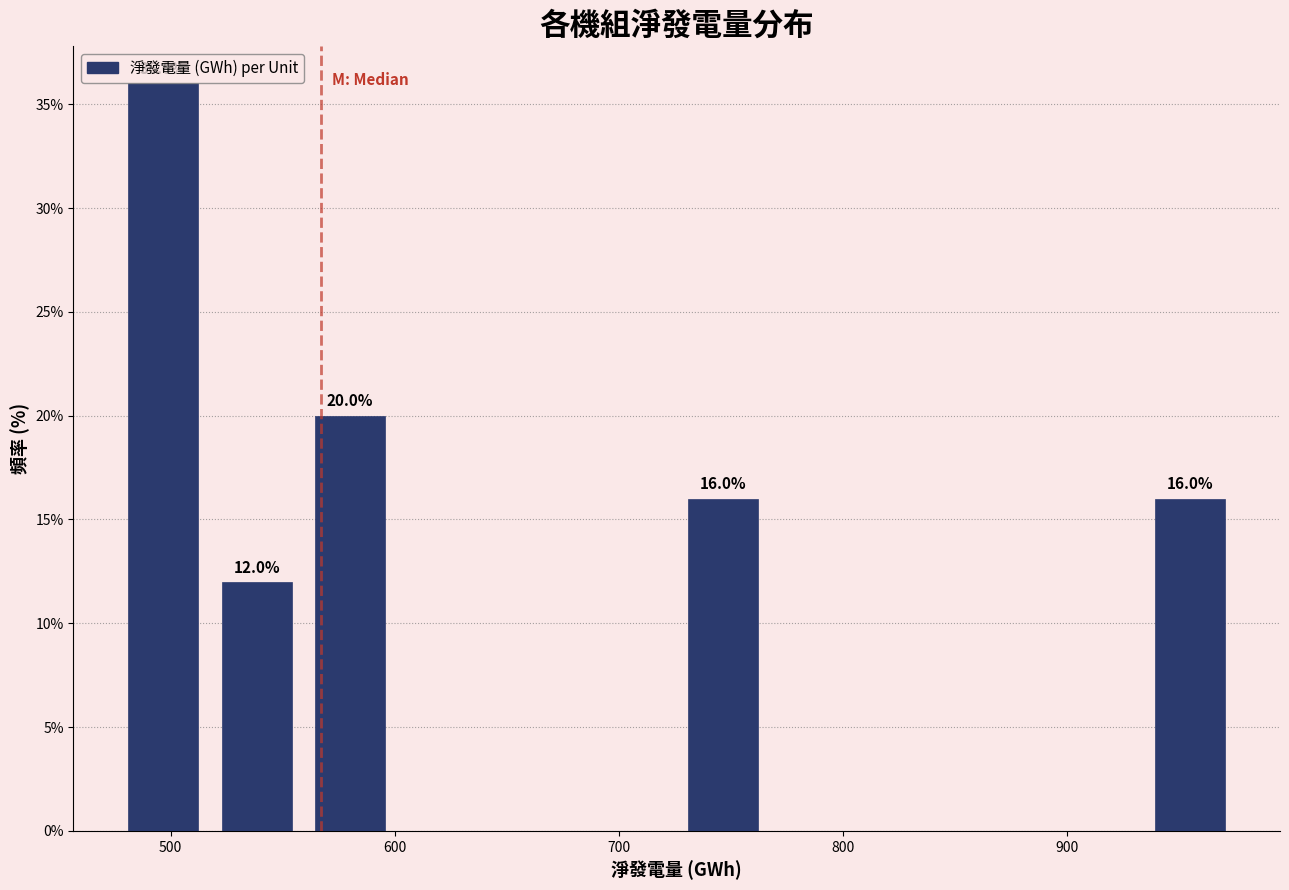

Which range on the x-axis has the tallest bar?

480 to 520